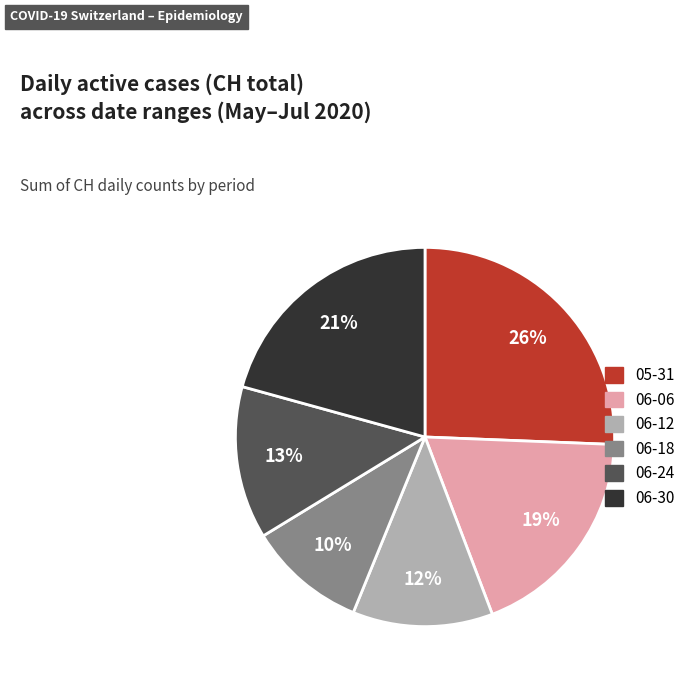

To the nearest percent, what is the average slice percentage?

17%